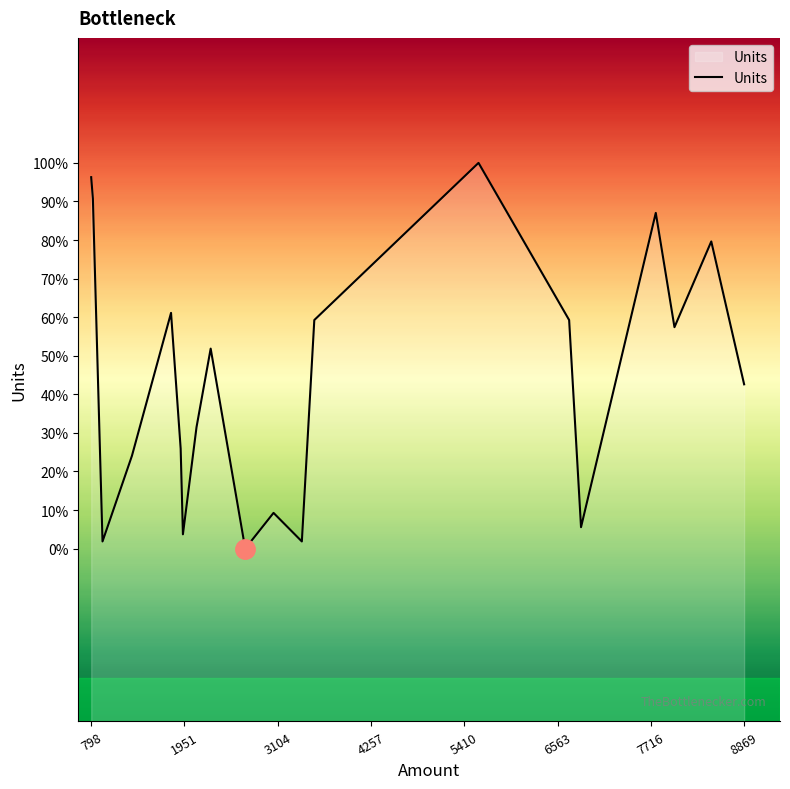

Does the chart display data point markers on the line(s)?

No